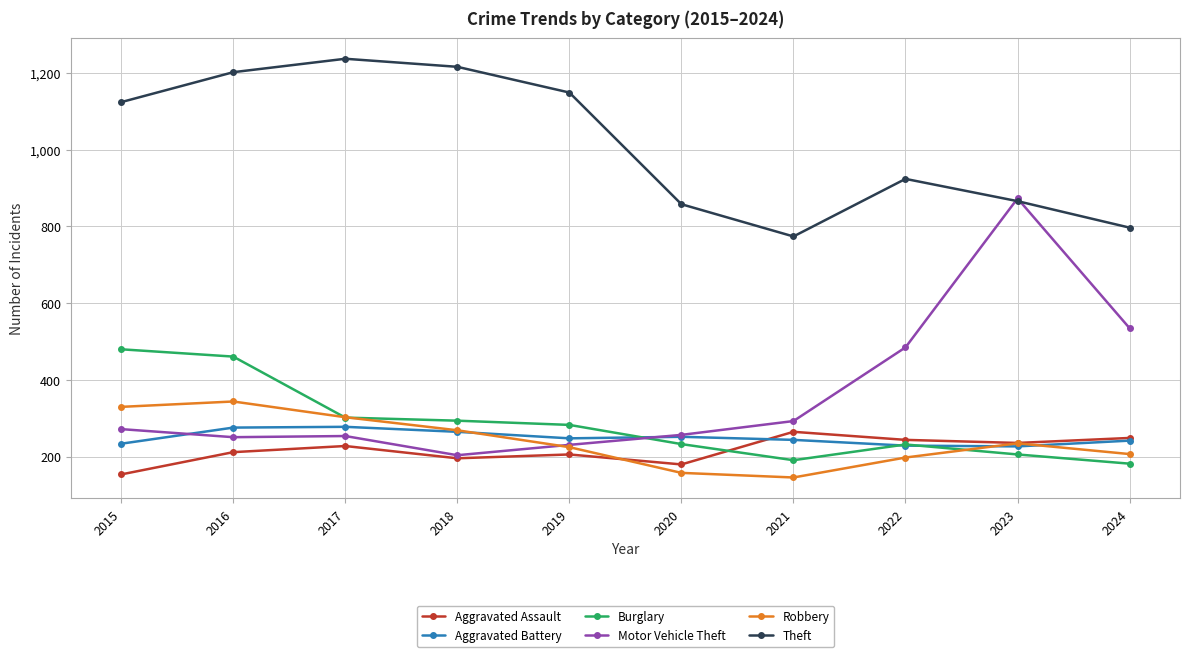

Rank the series by their maximum value, from highest to lowest.

Theft, Motor Vehicle Theft, Burglary, Robbery, Aggravated Battery, Aggravated Assault